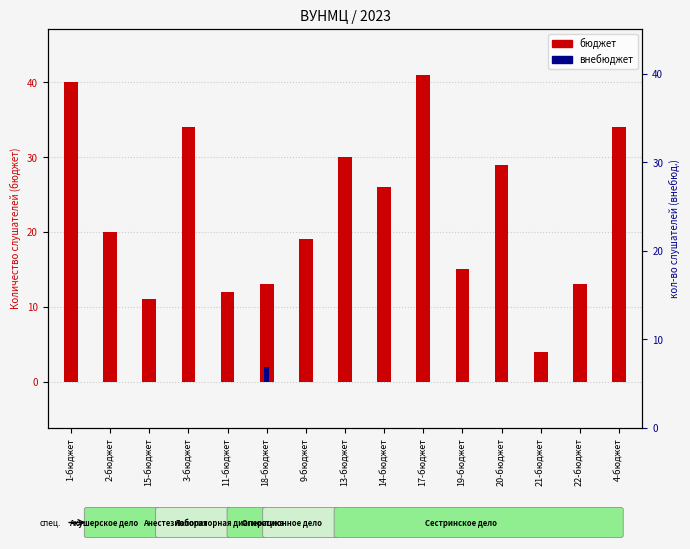

Which category has the lowest value in the внебюджет series?

1-бюджет